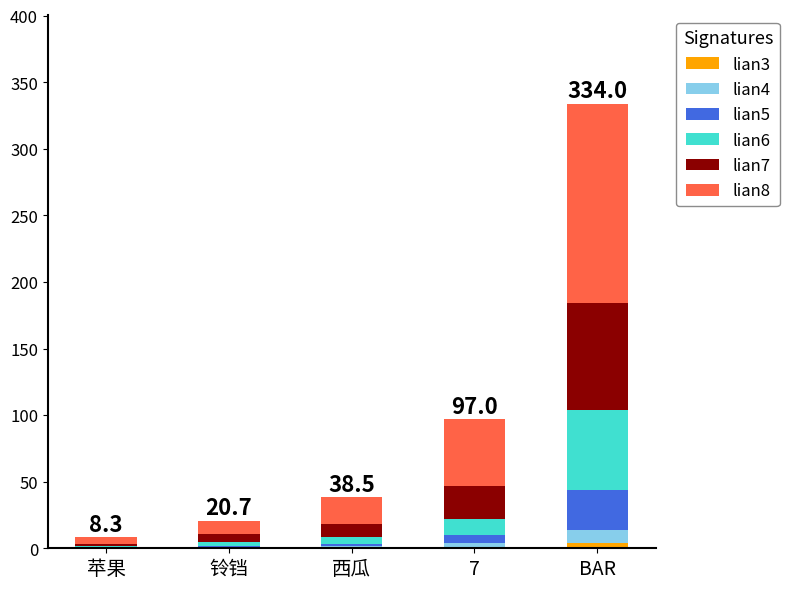

How many series are shown in this chart?

6